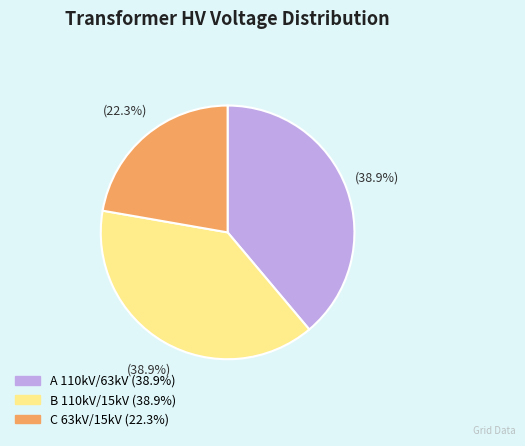

To the nearest percent, what is the average slice percentage?

33%